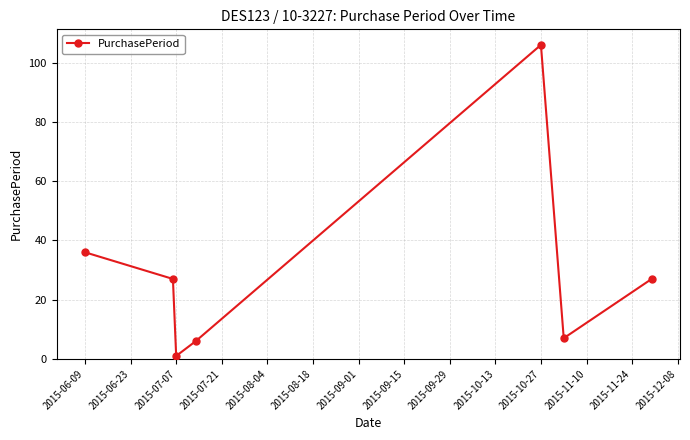

Reading right to left, list all the values displayed in this chart.

27	7	106	6	1	27	36